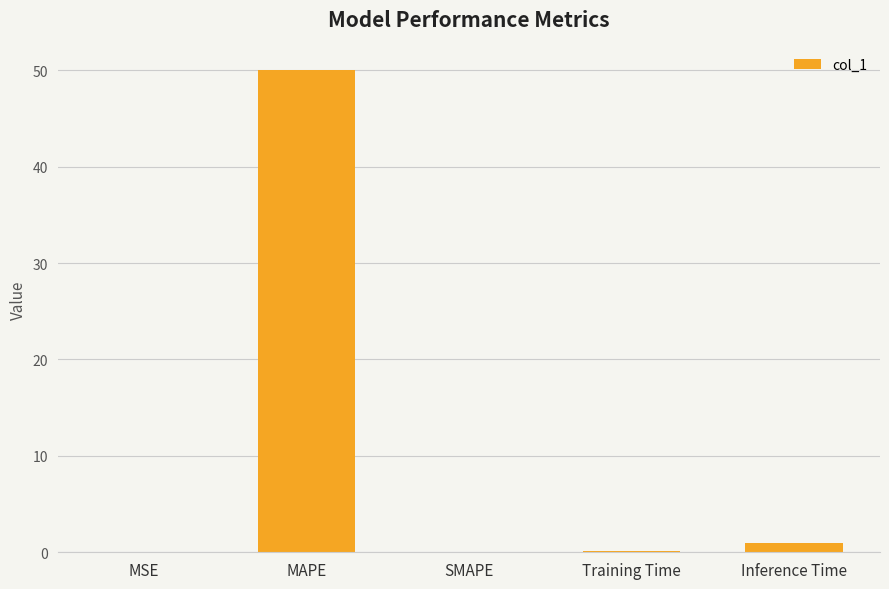

What is the difference between the values at MSE and MAPE?

50.0